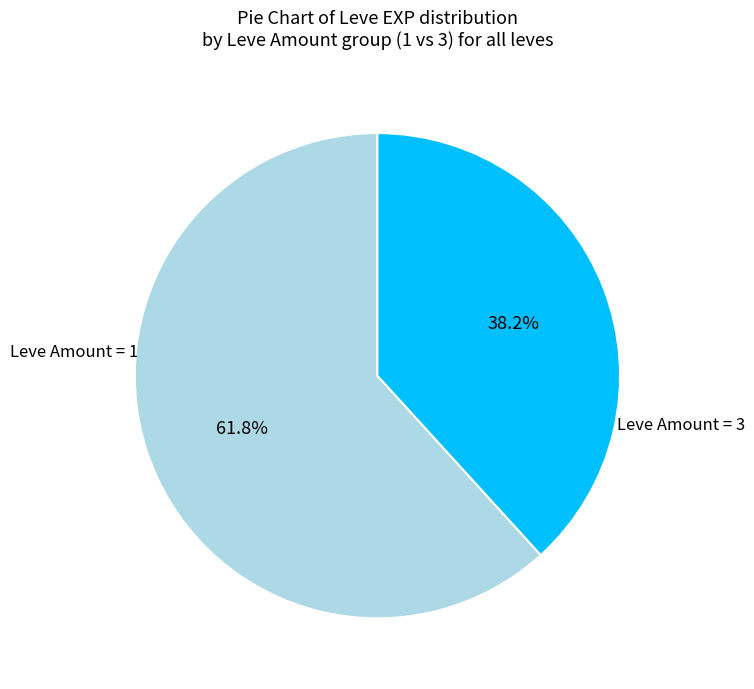

What percentage do Leve Amount = 1 and Leve Amount = 3 together represent?

100.0%